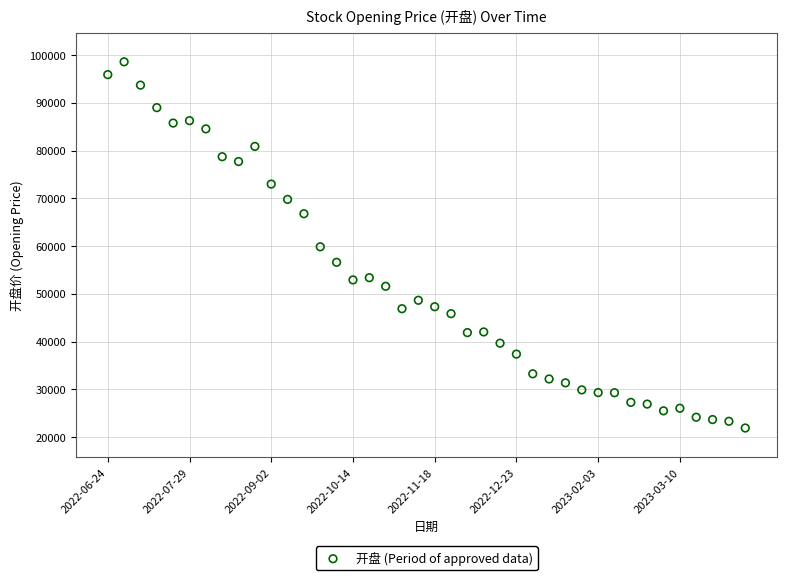

What is the range of Y values (max minus min)?

76680.0